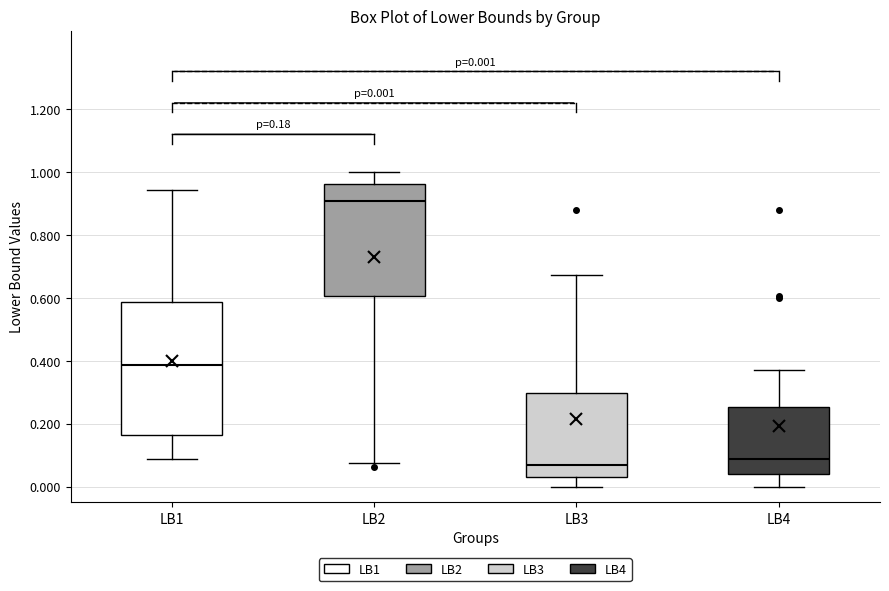

Which box is the tallest, from its lower edge to its upper edge?

LB1